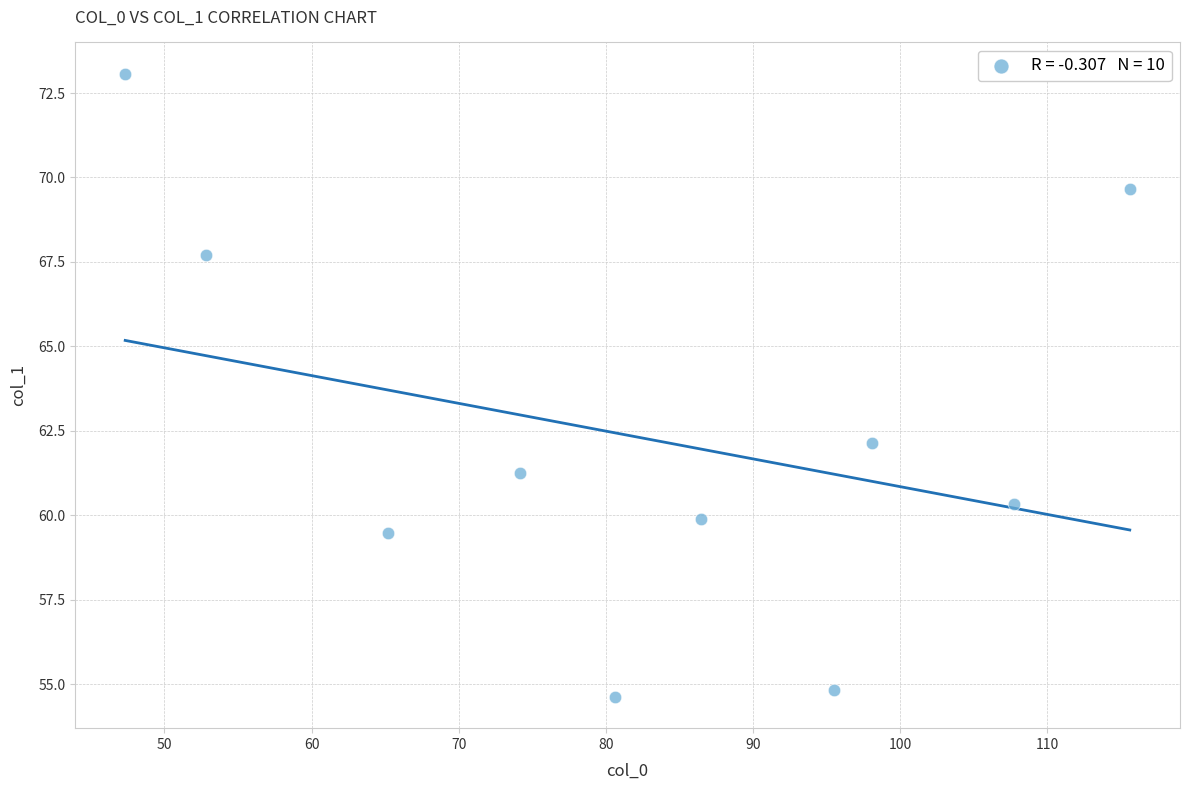

What Y value in the scatter plot is closest to 63?

62.1